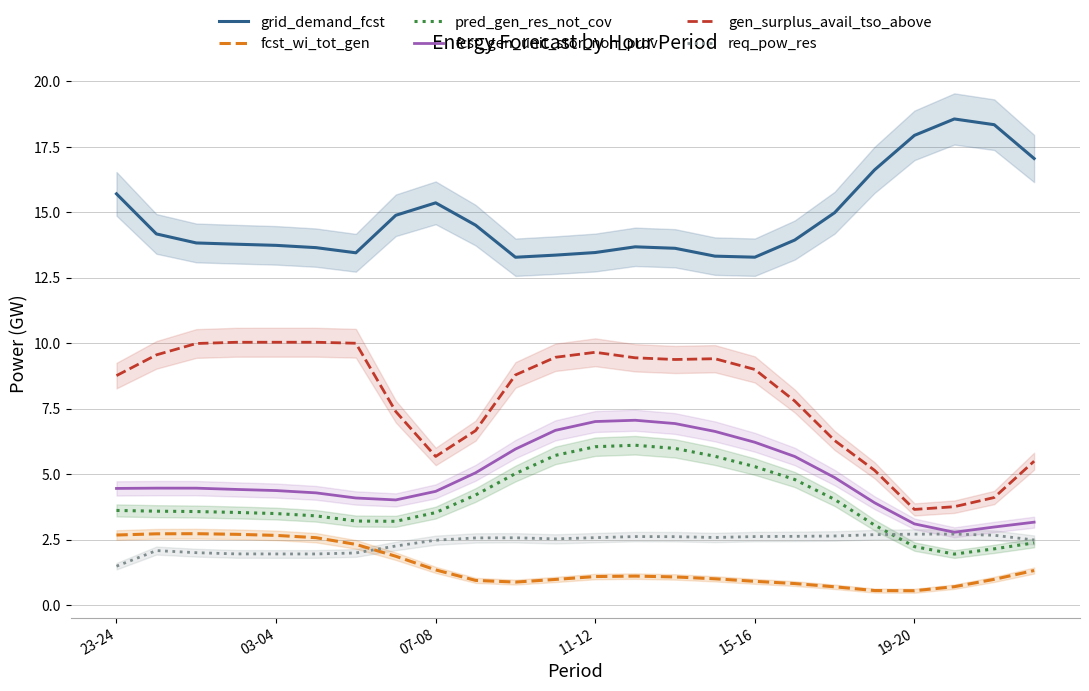

Is the value of fcst_gen_unit_stor_non_prov at 11-12 greater than the value of pred_gen_res_not_cov at 07-08?

Yes